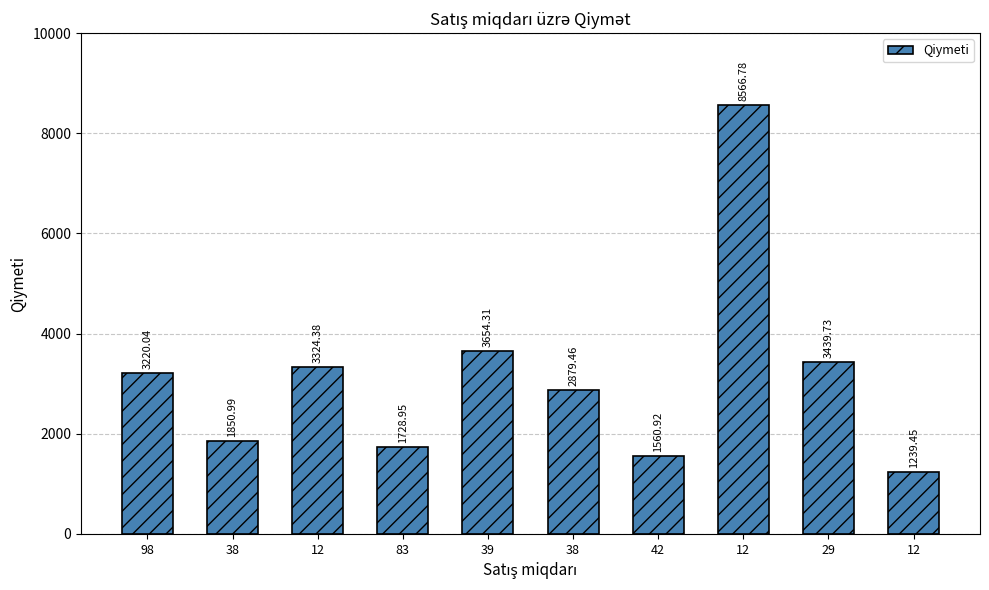

Are the bars horizontal?

No